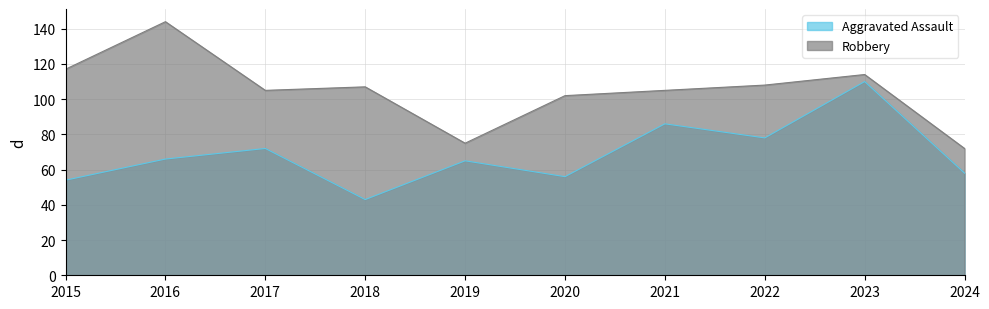

How many series are shown in this chart?

2